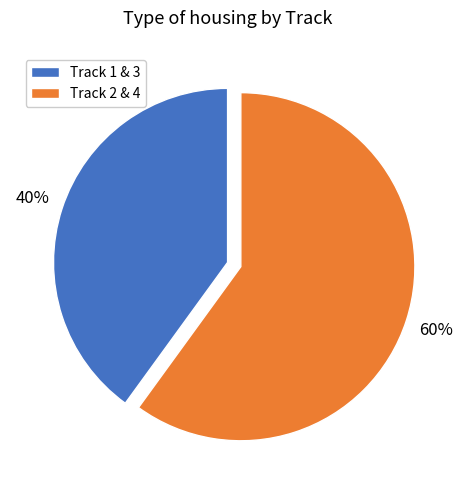

How many segments does this pie chart have?

2